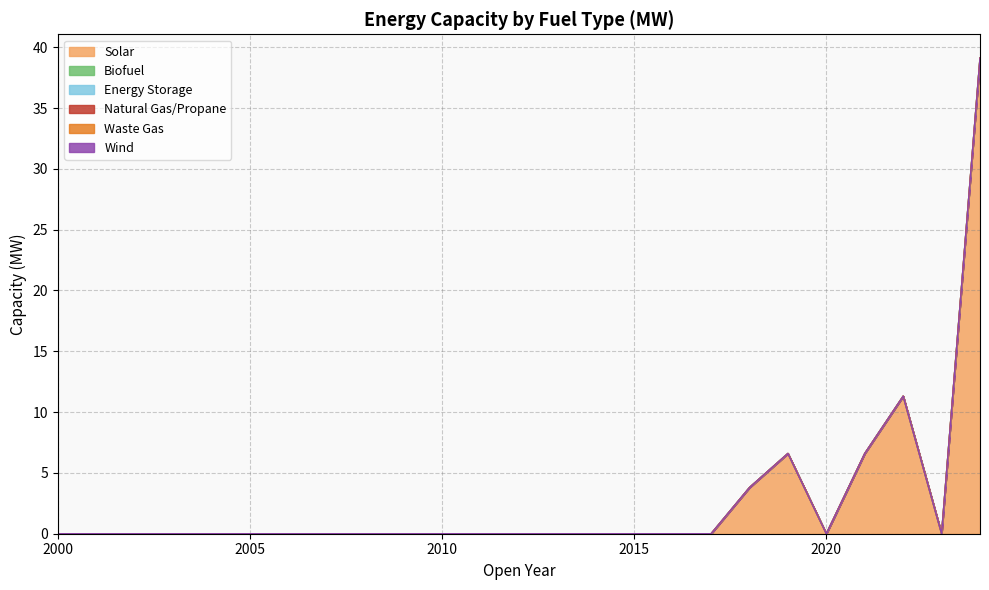

How many categories are shown in the chart?

25